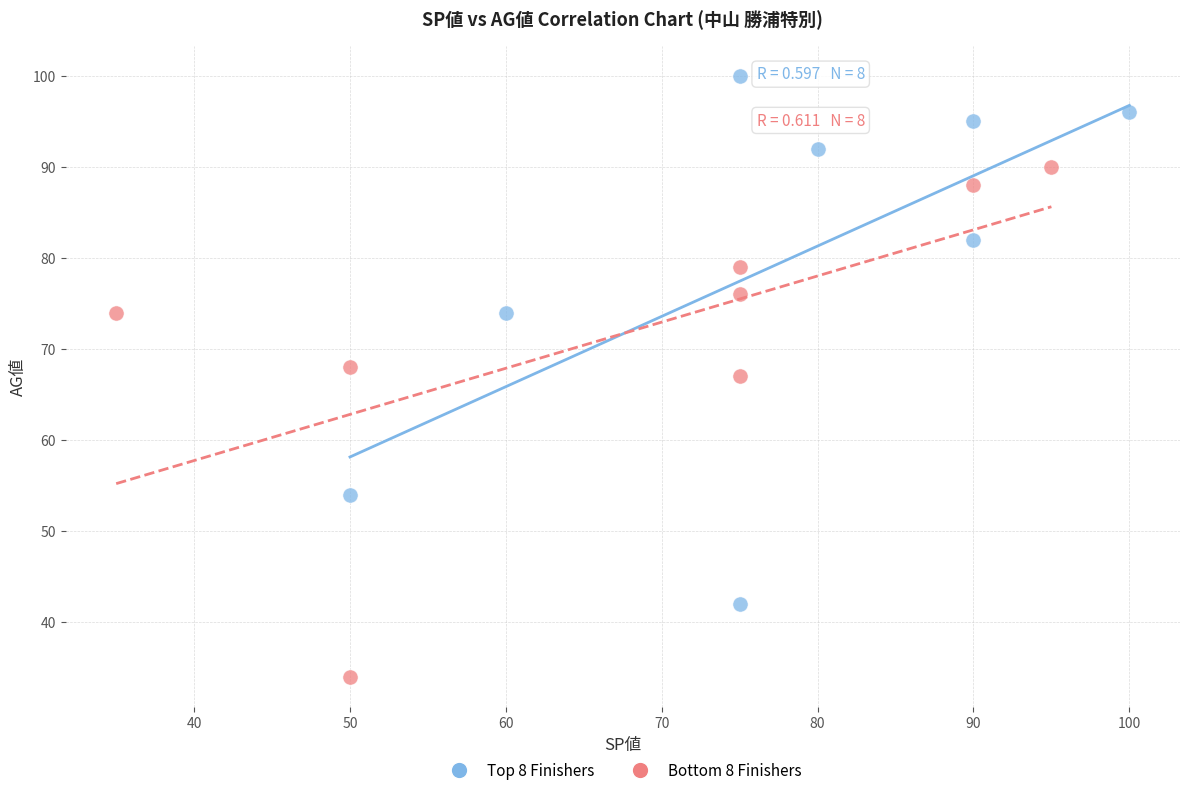

What are all the series names shown in the legend?

Top 8 Finishers, Bottom 8 Finishers